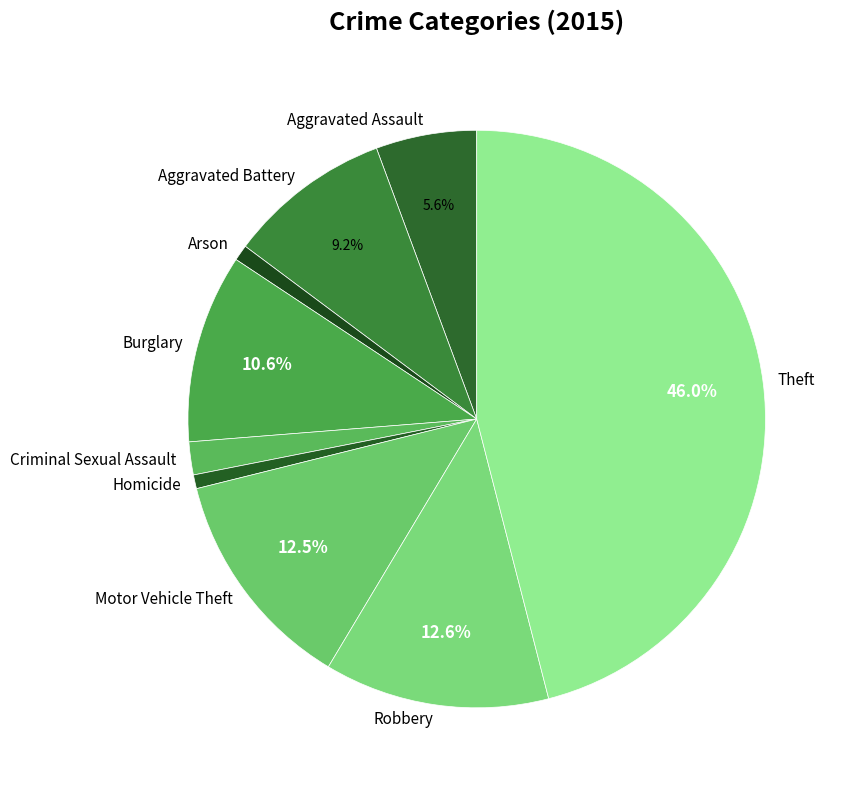

To the nearest percent, what portion does Aggravated Assault represent?

6%